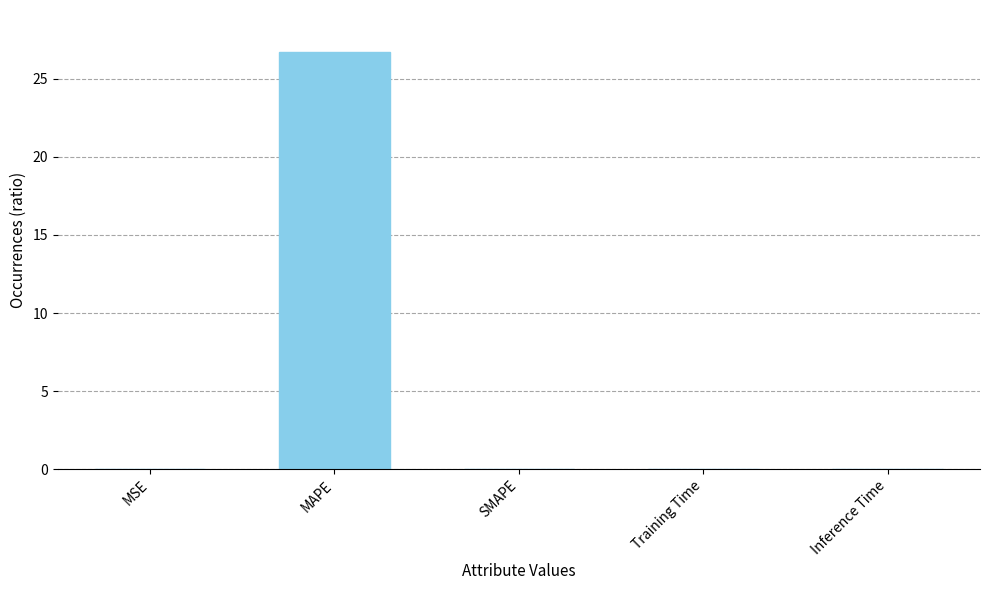

At which category does the chart reach its peak across all series?

MAPE